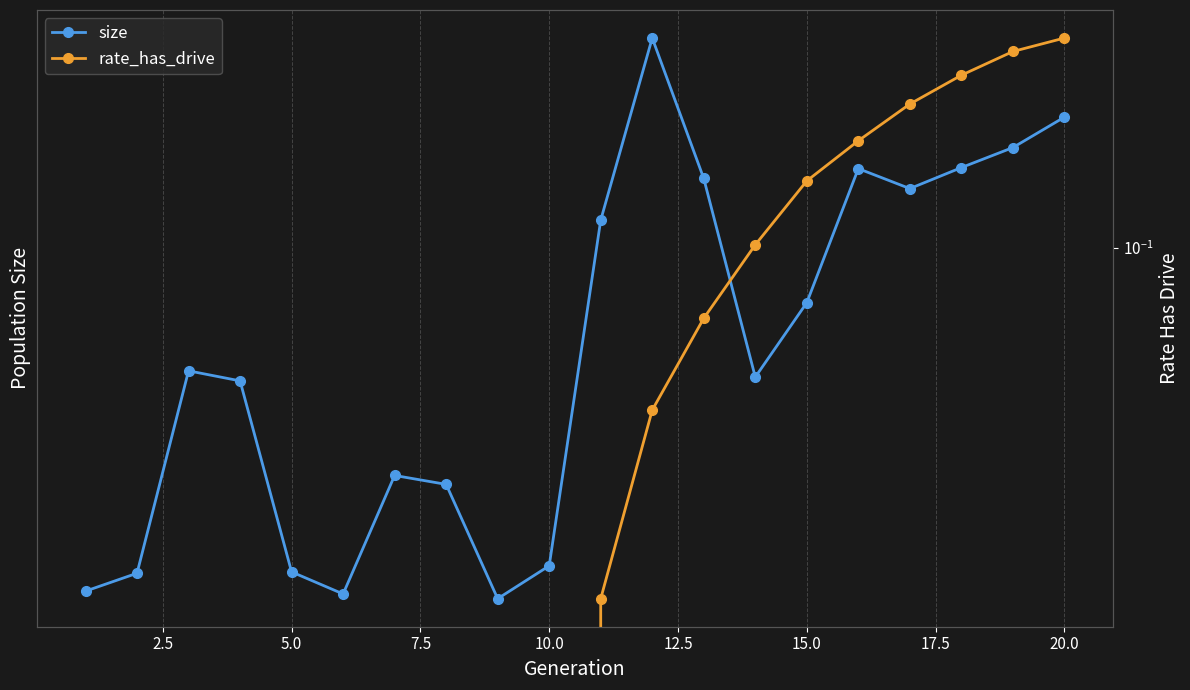

Does the chart have visible grid lines?

Yes